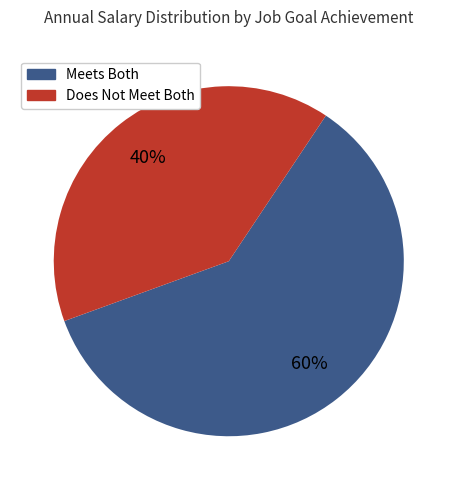

Is there any slice that represents more than half of the pie?

Yes